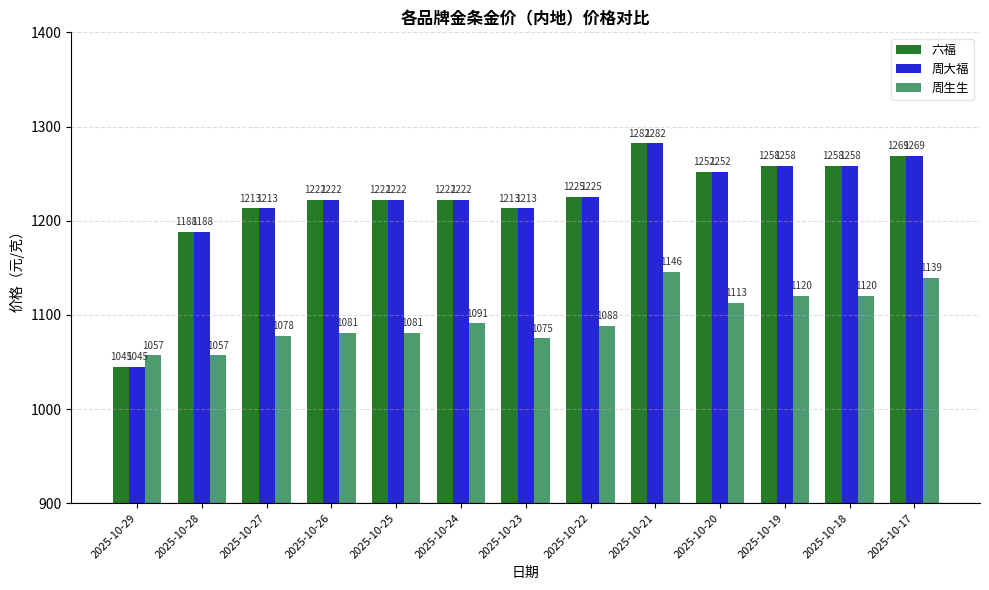

Where is 周生生 nearest to the value 1101?

2025-10-24